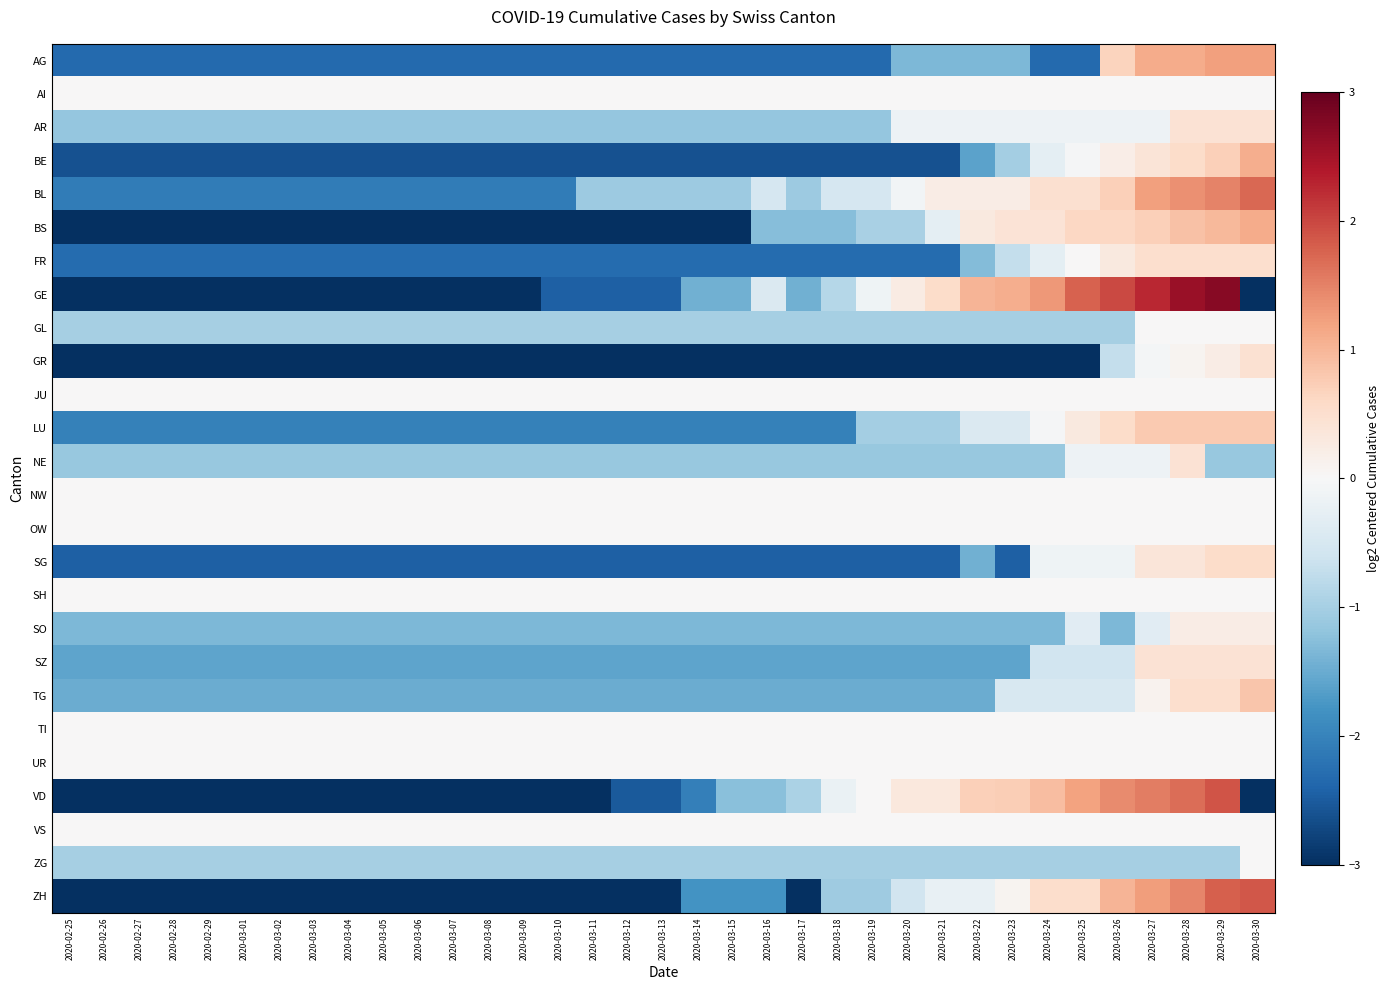

How many data points does each series have?

35